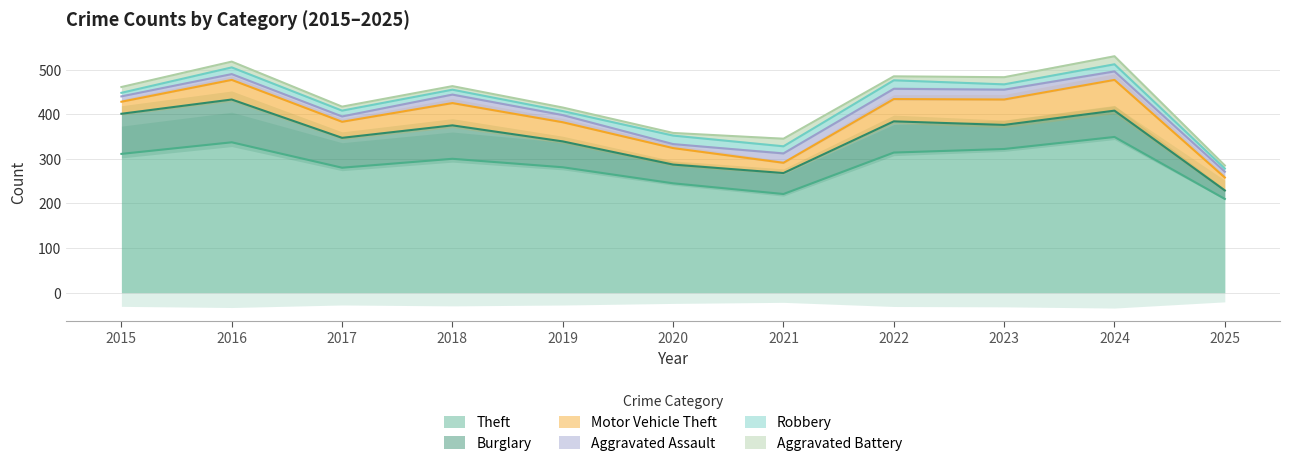

What is the total value across all series at 2021?

345